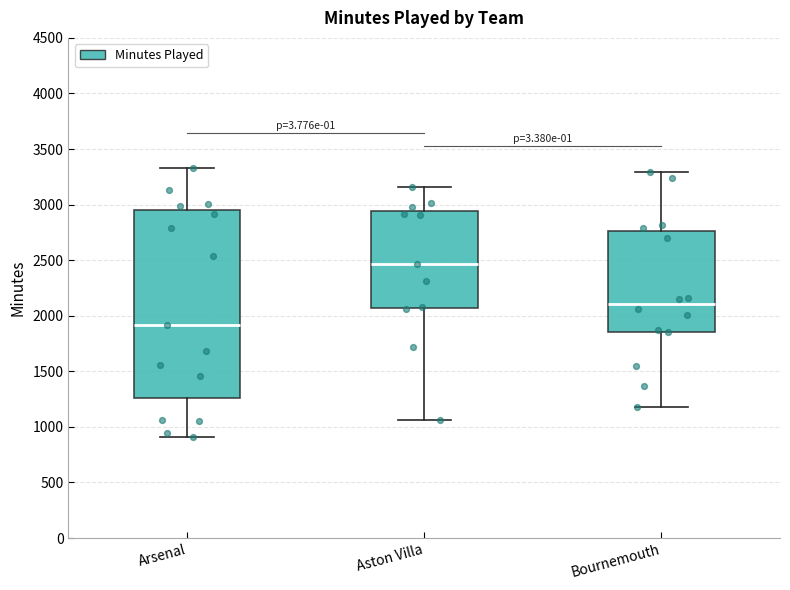

Which box has the lowest median line?

Arsenal